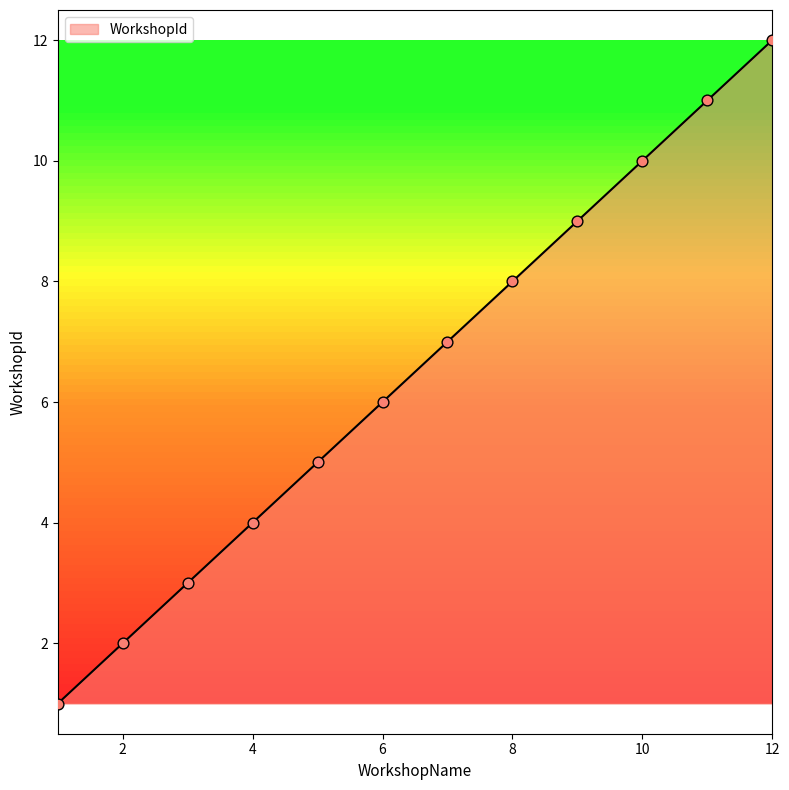

What is the maximum value shown in the chart?

12